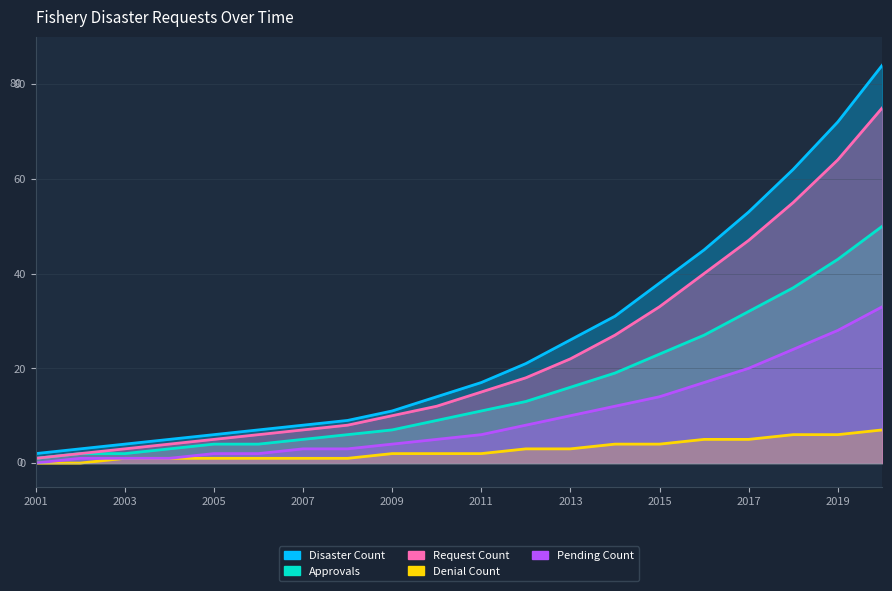

What is the average value of the Pending Count series?

10